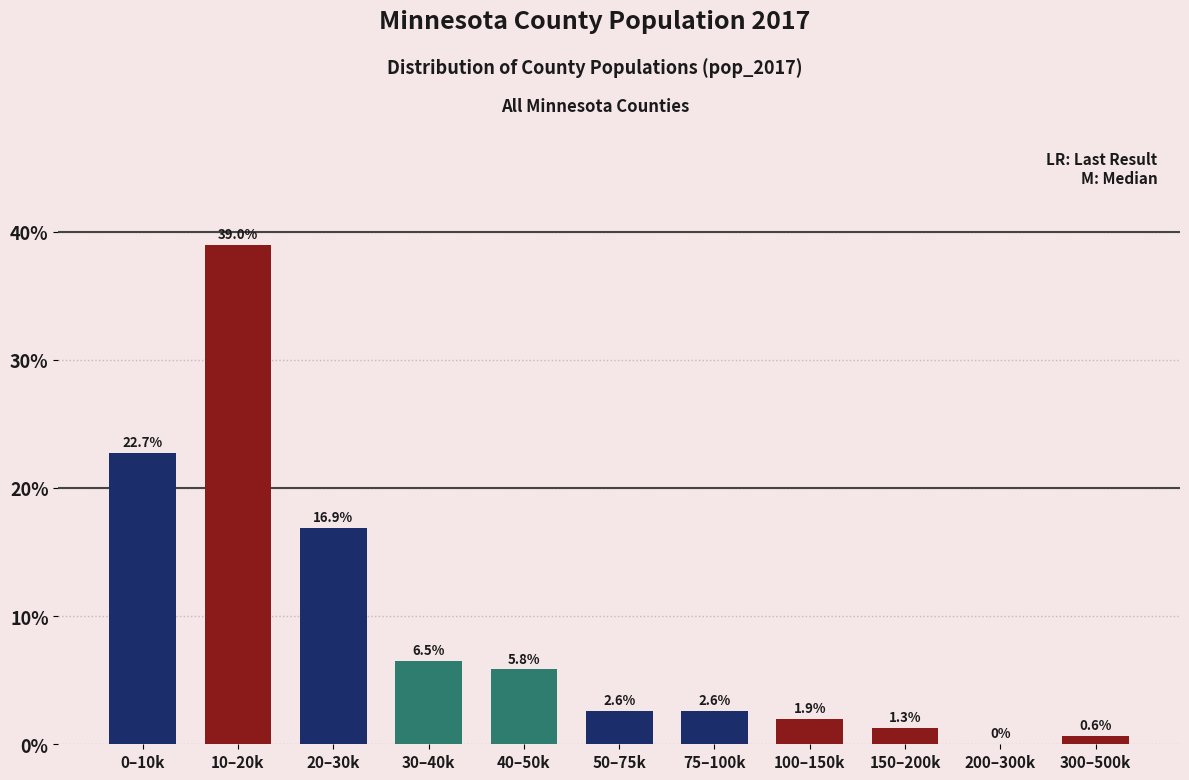

Reading left to right, what are all the values shown in this chart?

0–10k=22.7	10–20k=39.0	20–30k=16.9	30–40k=6.5	40–50k=5.8	50–75k=2.6	75–100k=2.6	100–150k=1.9	150–200k=1.3	200–300k=0.0	300–500k=0.6